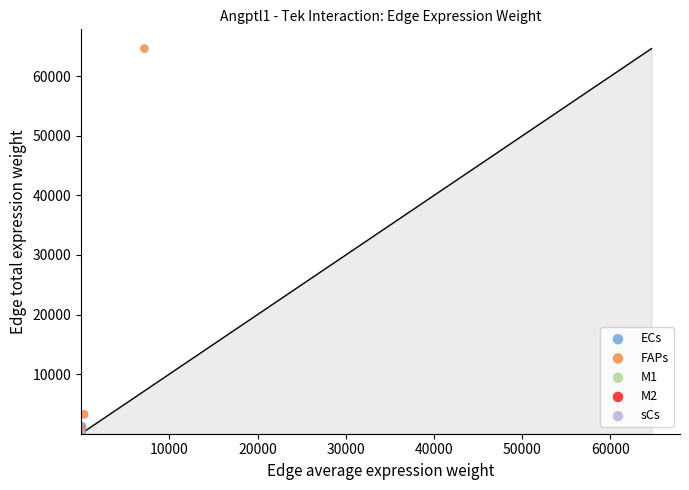

Which series has the largest Y range (max minus min)?

FAPs